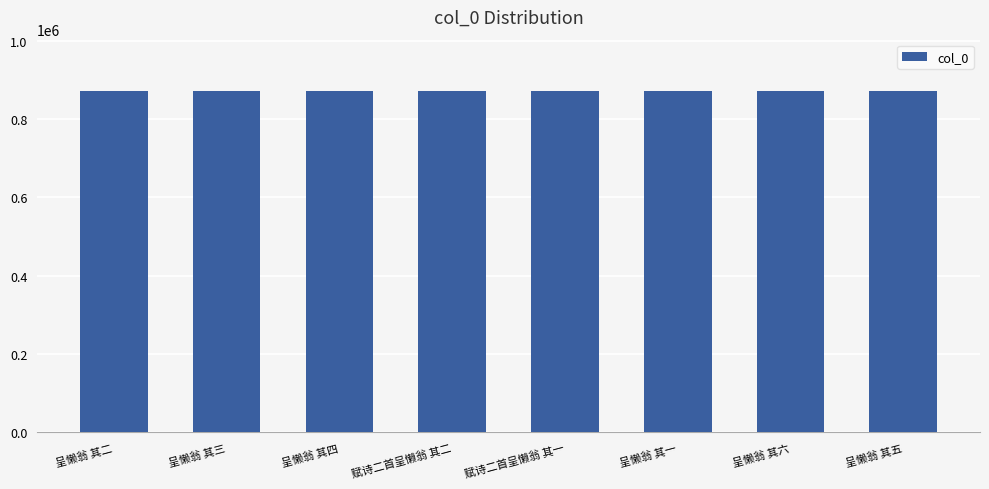

What is the difference between the second highest and second lowest values?

189